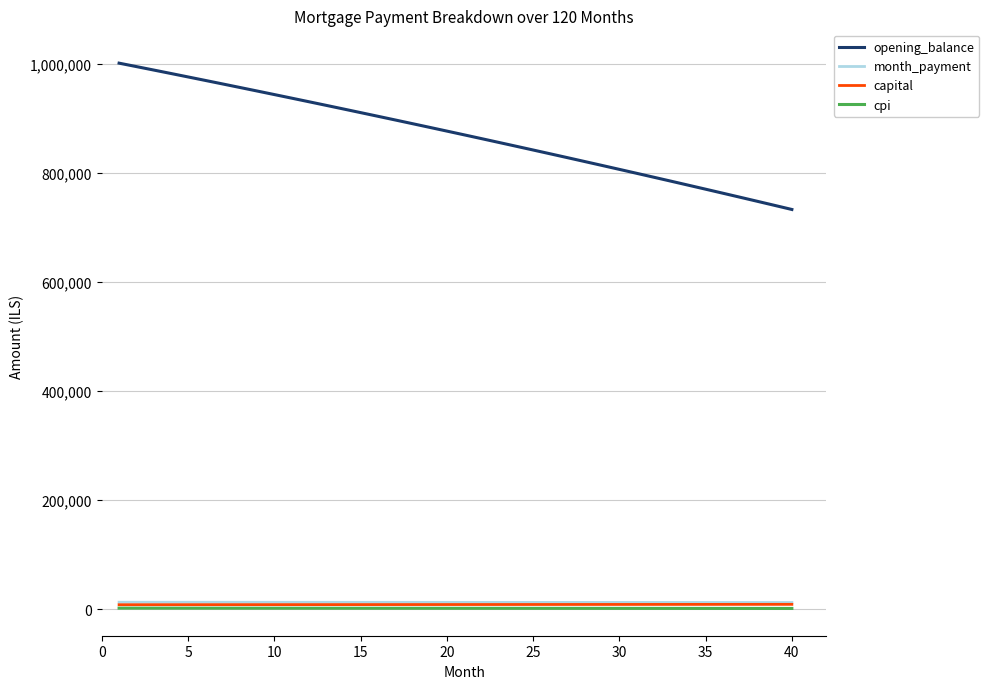

How many categories are shown in the chart?

40